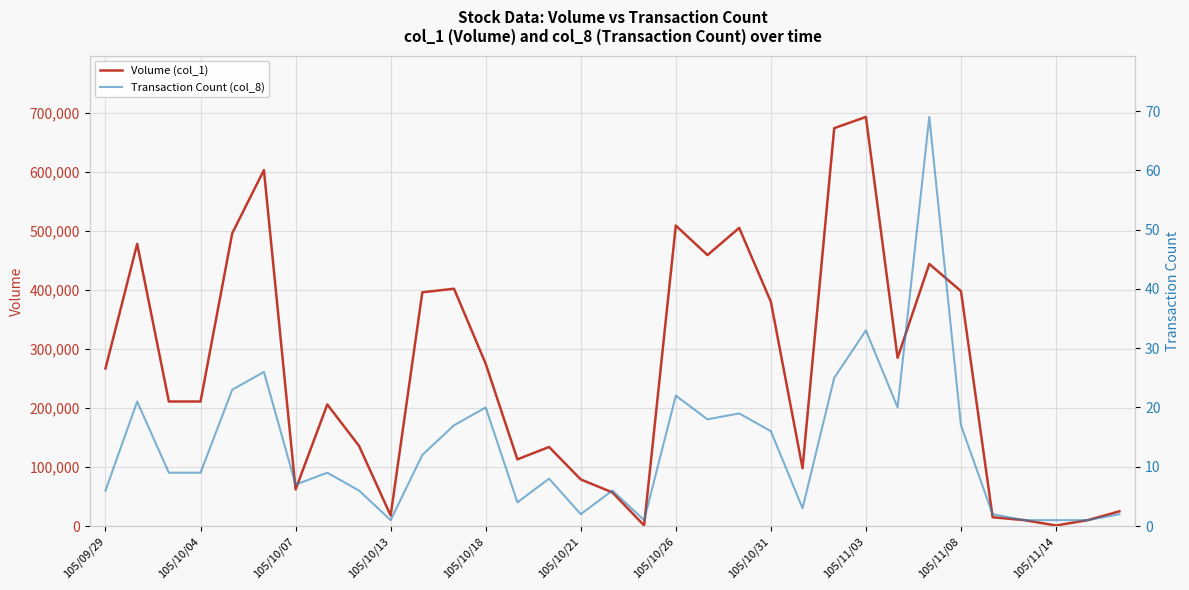

True or false: Transaction Count (col_8) and Volume (col_1) cross at least once.

False